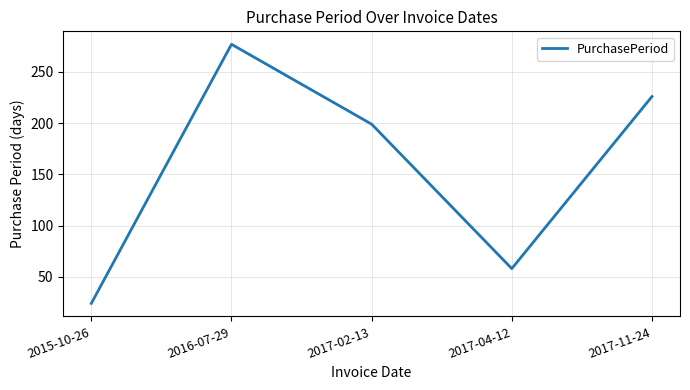

Does the chart have visible grid lines?

Yes